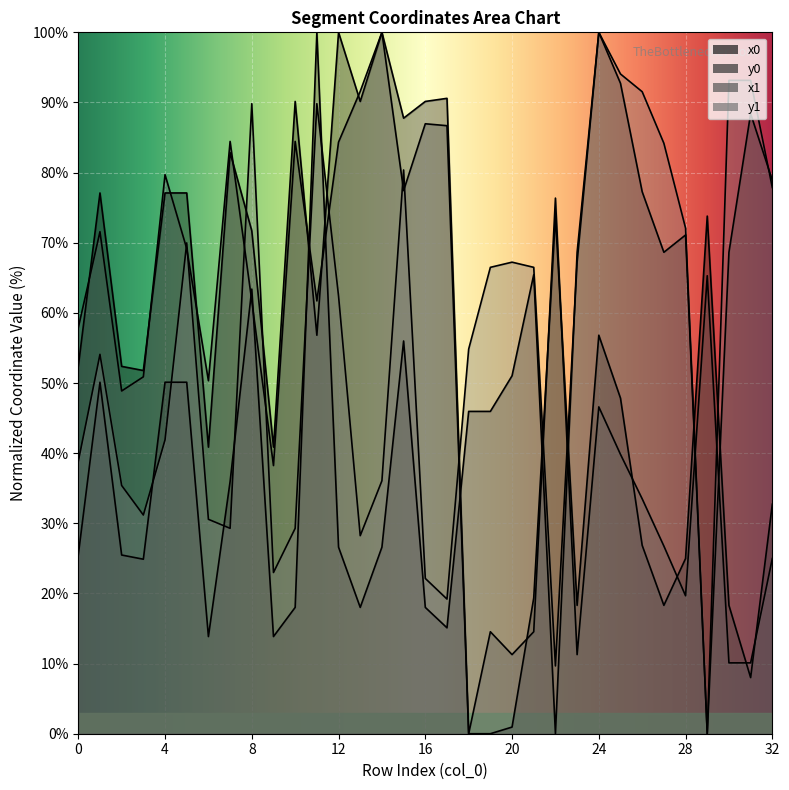

What is the value of the x1 point at the 25th from the left?

46.6